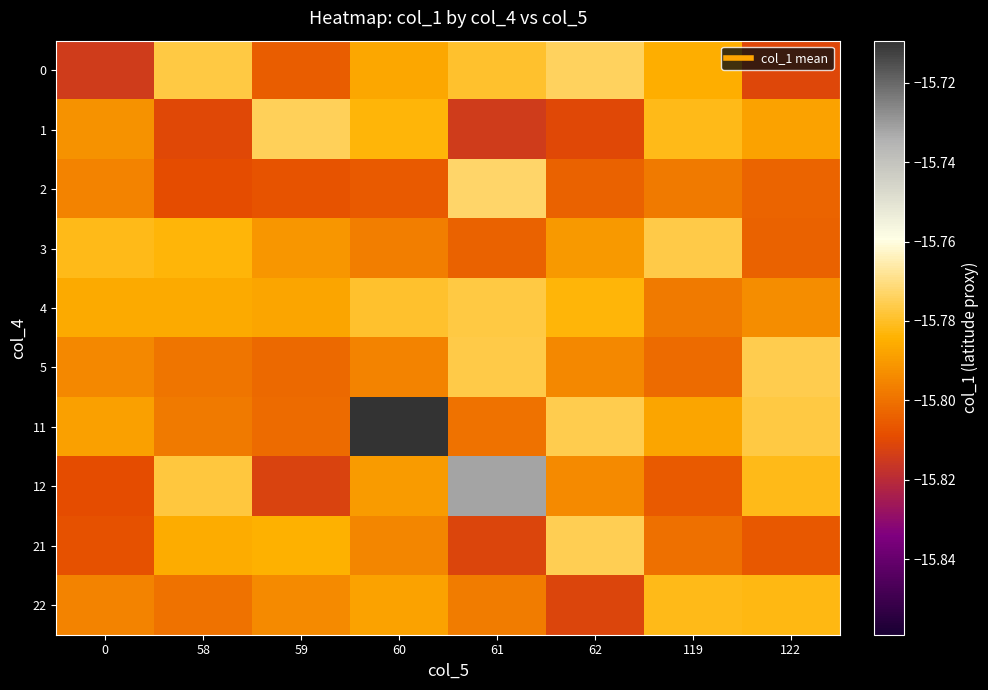

At which category is the sum across all series the highest?

60